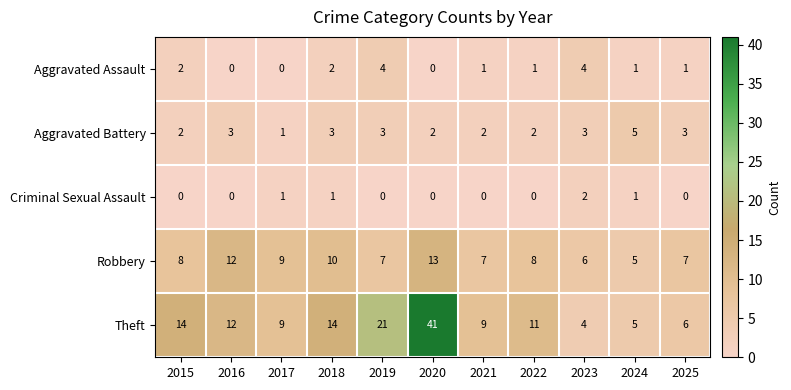

What is the difference between the maximum and minimum values in the Aggravated Assault series?

4